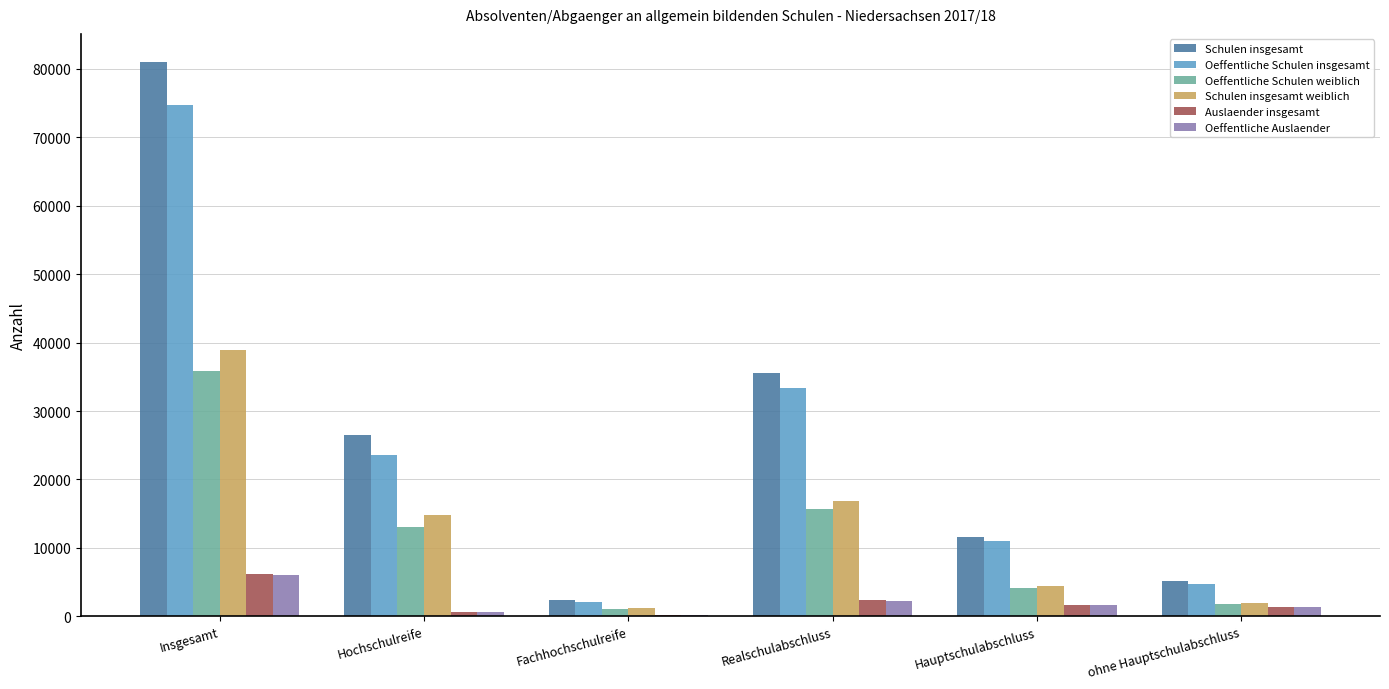

True or false: Oeffentliche Schulen insgesamt has a value of 4710 at ohne Hauptschulabschluss.

True